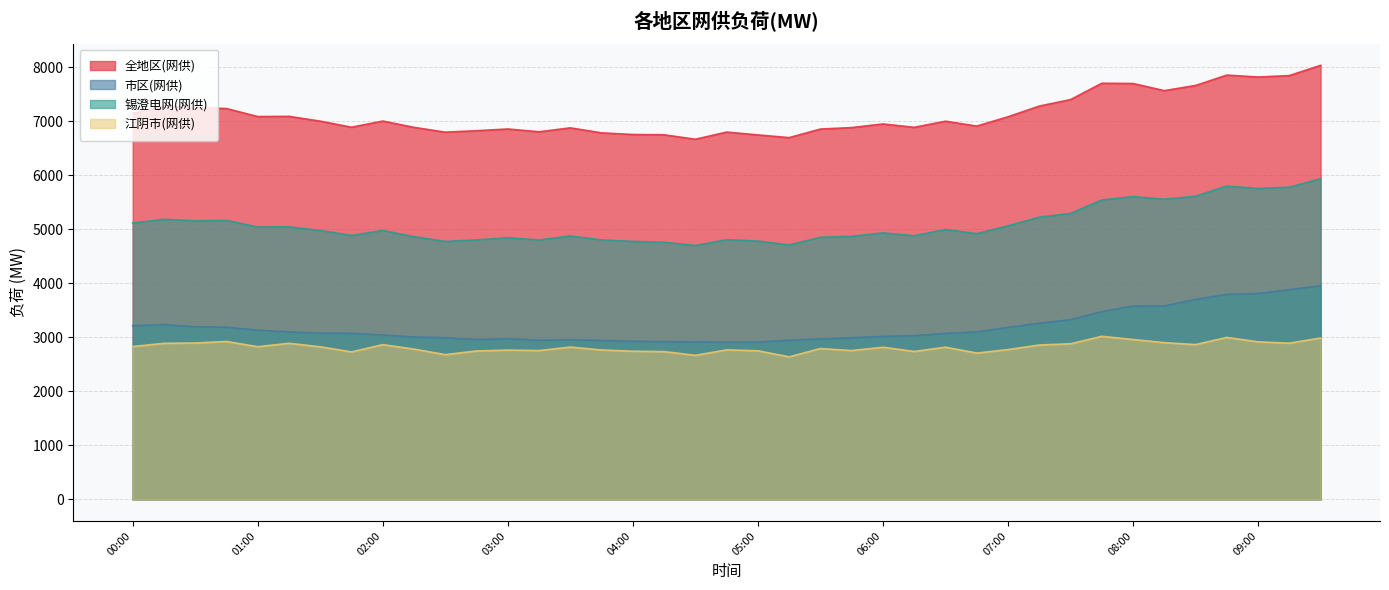

Which series changed the most between 00:00 and 00:30?

全地区(网供)